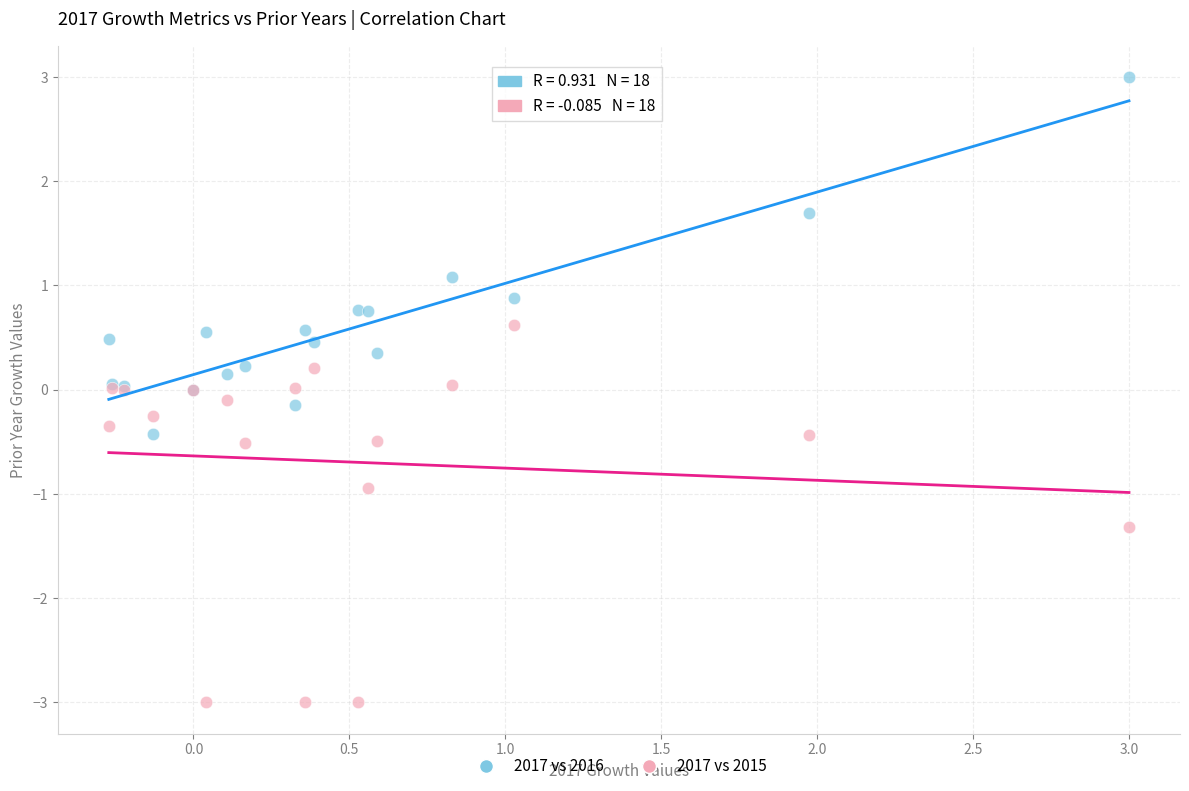

Which series reaches the minimum Y coordinate?

2017 vs 2015